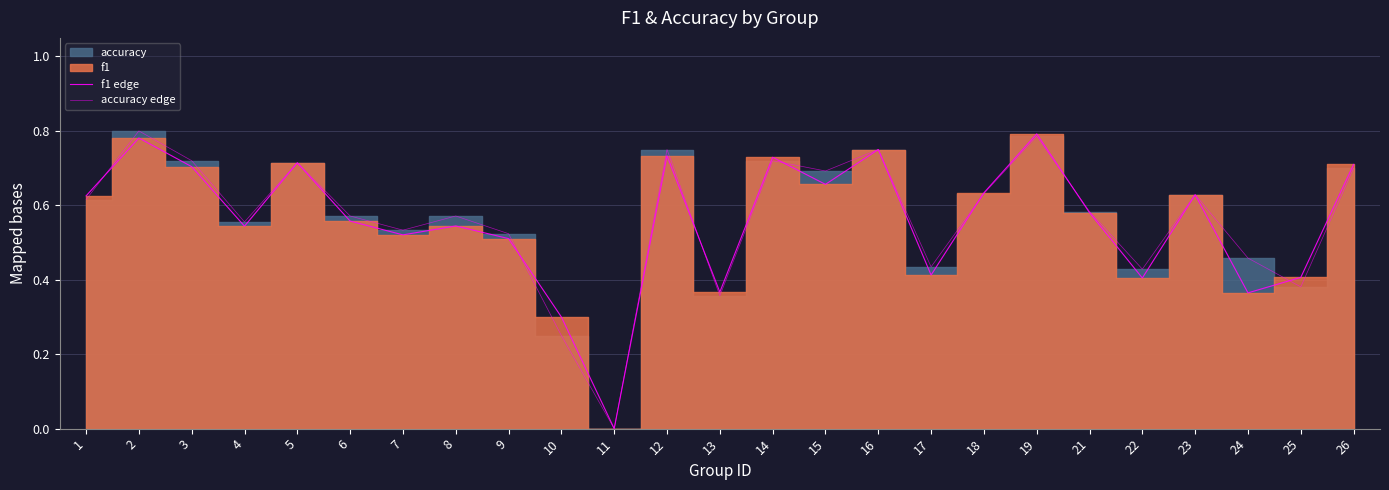

What is the value of the f1 edge point at the 1st from the left?

0.6